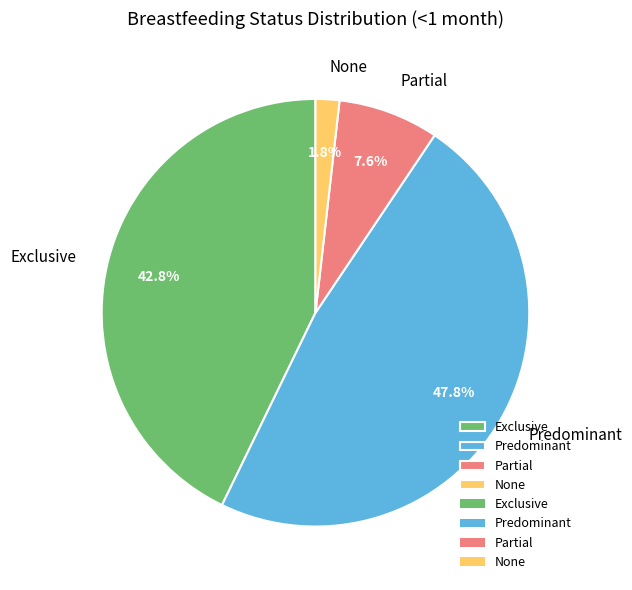

Count the number of slices in the pie.

4